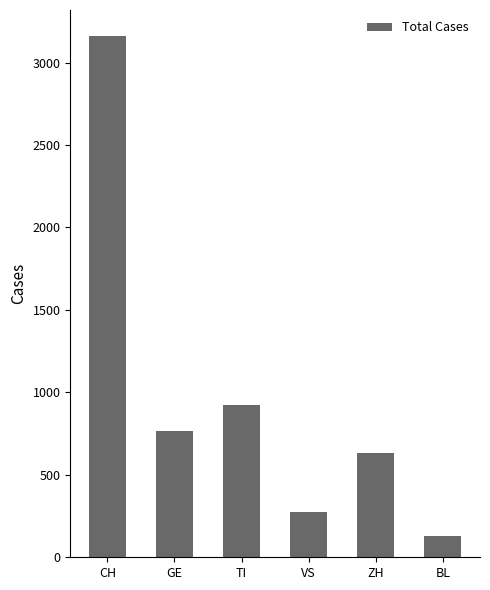

Is it true that the value at GE is 229?

False